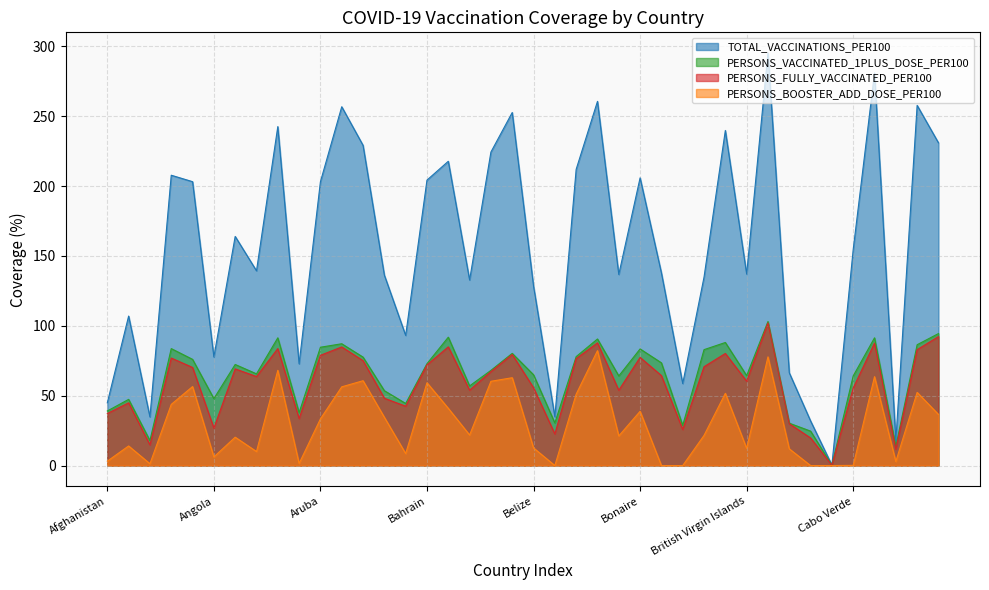

Which has a higher value, Antigua and Barbuda or Bhutan?

Bhutan